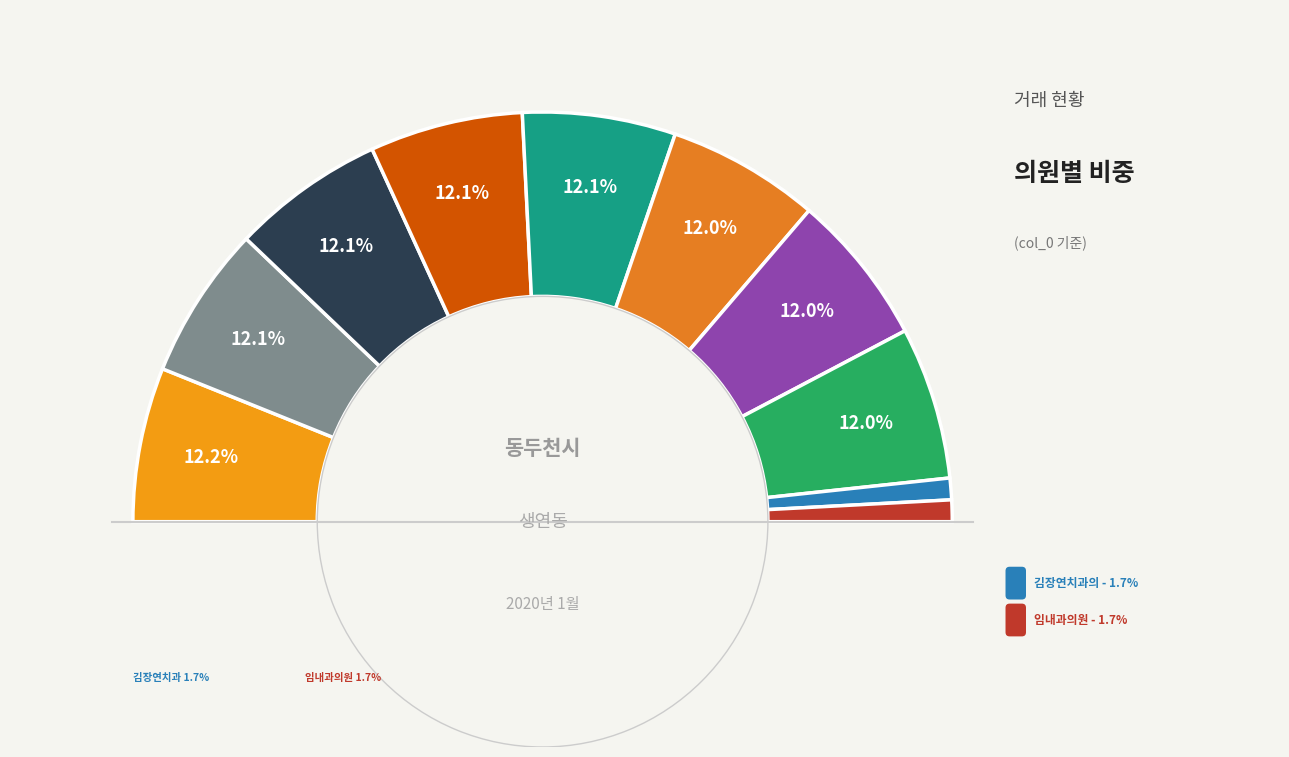

To the nearest percent, what is the average slice percentage?

10%